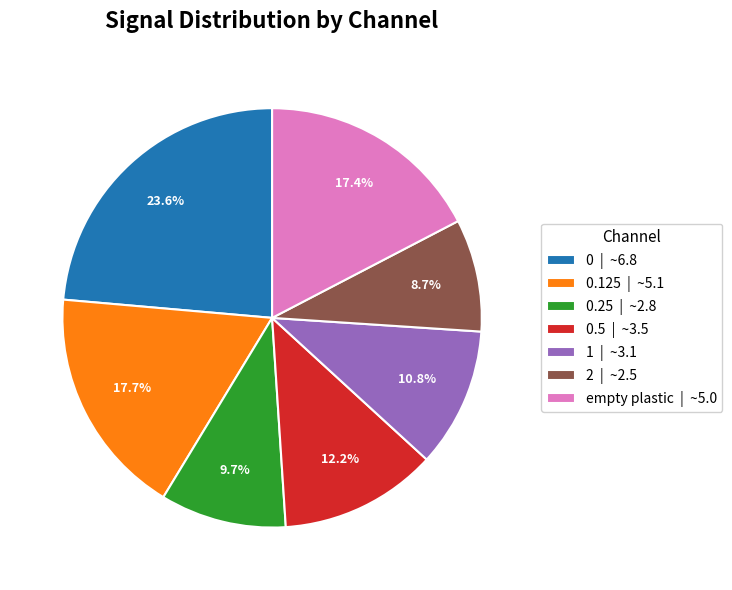

What is the largest slice in the pie chart?

0 | ~6.8